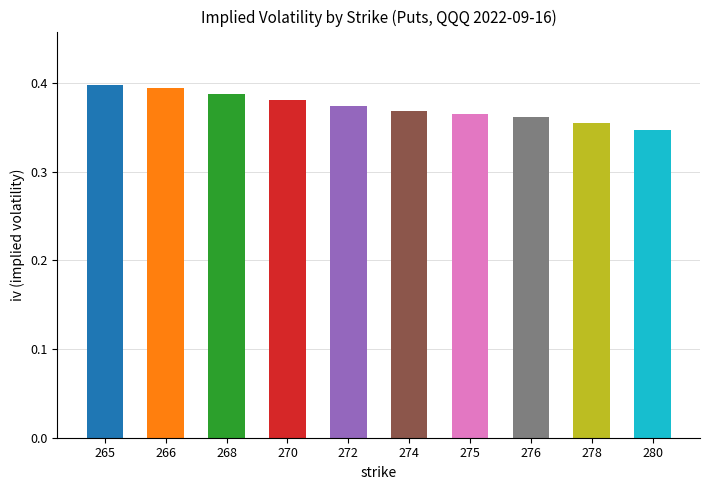

At which category does the chart reach its peak across all series?

265